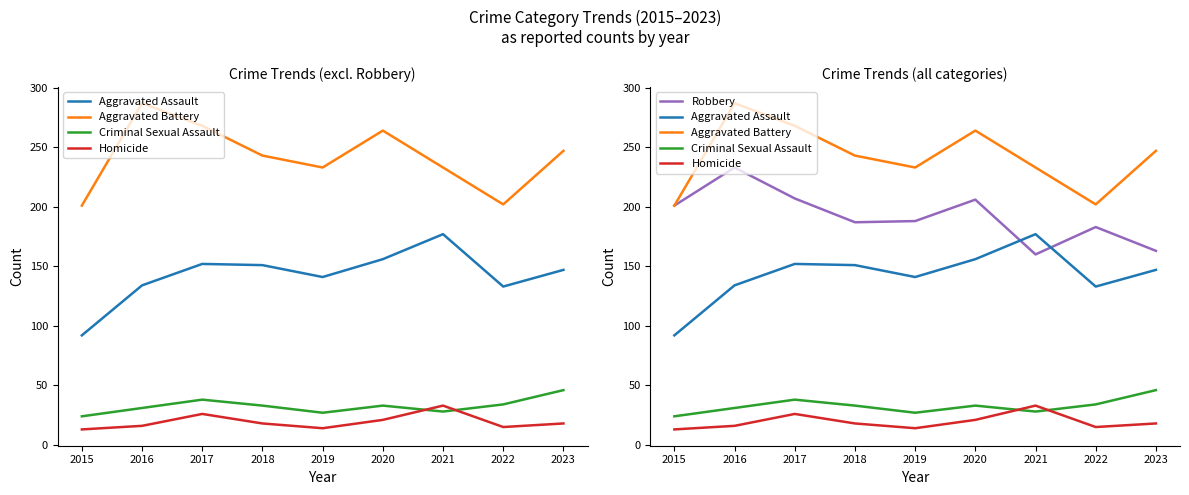

Which series ends up on top after the final intersection of Aggravated Assault and Robbery?

Robbery